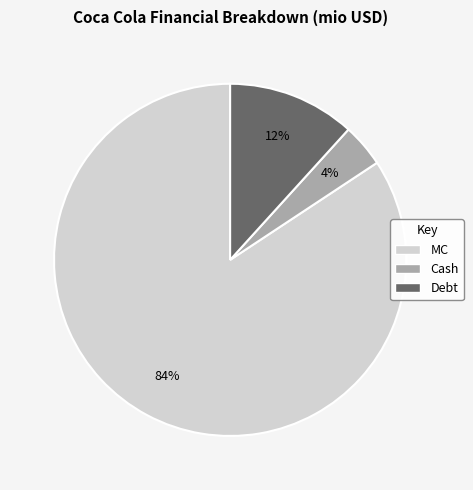

True or false: Debt accounts for 12% of the total.

True